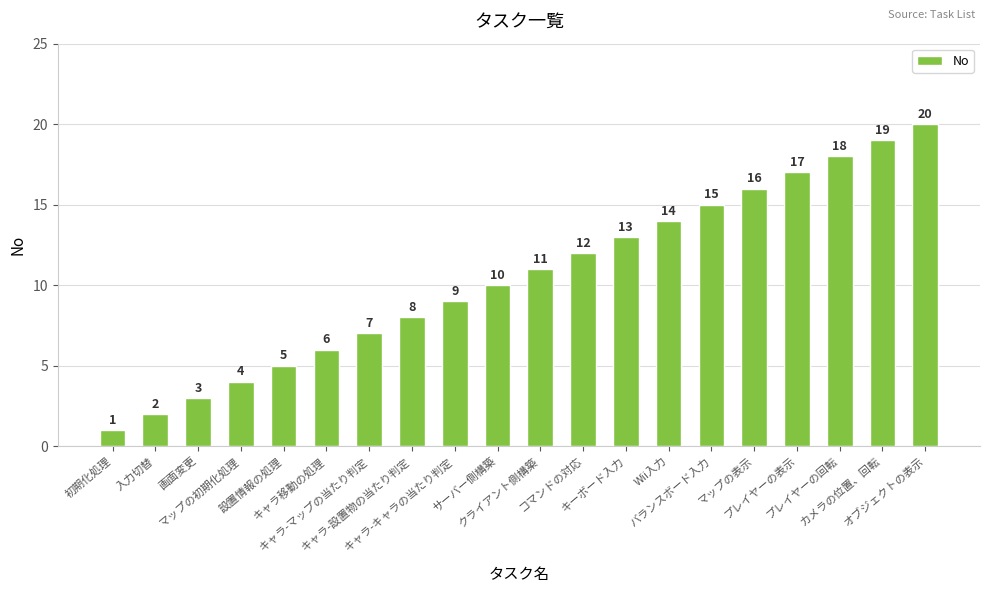

What is the sum of the values at カメラの位置、回転 and コマンドの対応?

31